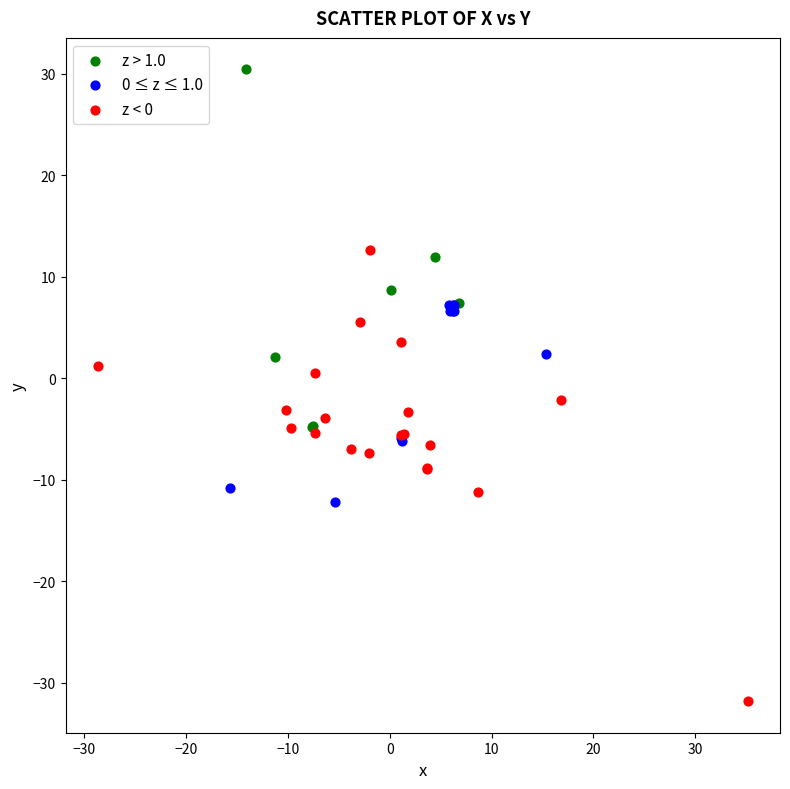

Which series reaches the minimum Y coordinate?

z < 0